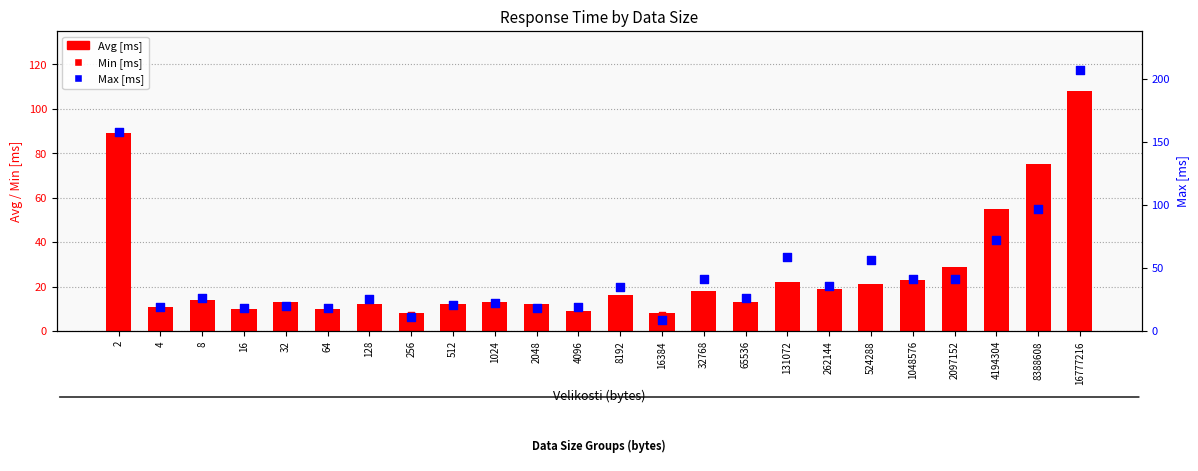

Is the value of Max [ms] at 32768 greater than the value of Min [ms] at 512?

Yes